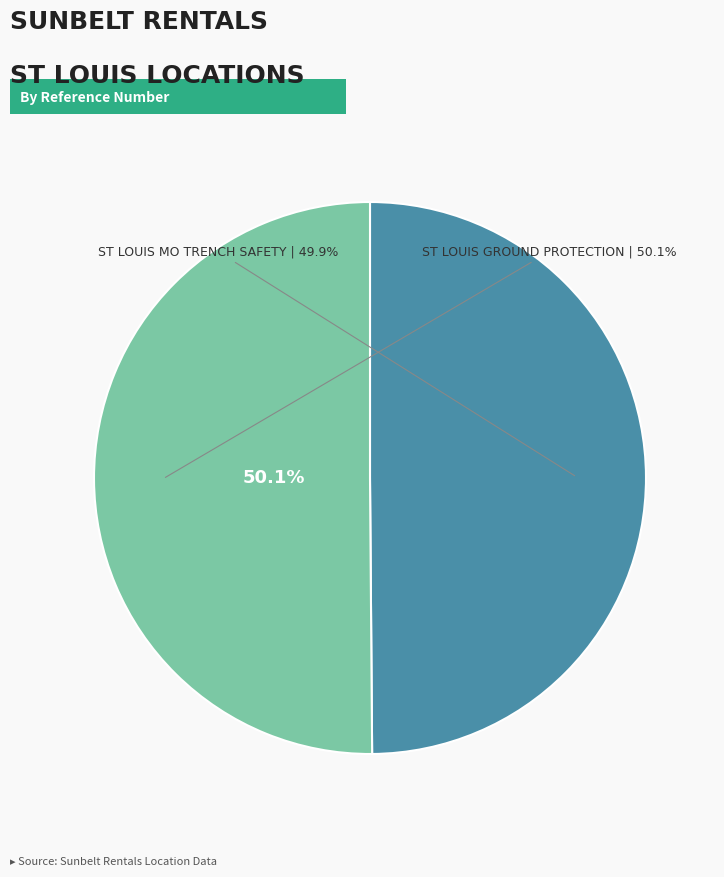

True or false: ST LOUIS GROUND PROTECTION accounts for 50% of the total.

True